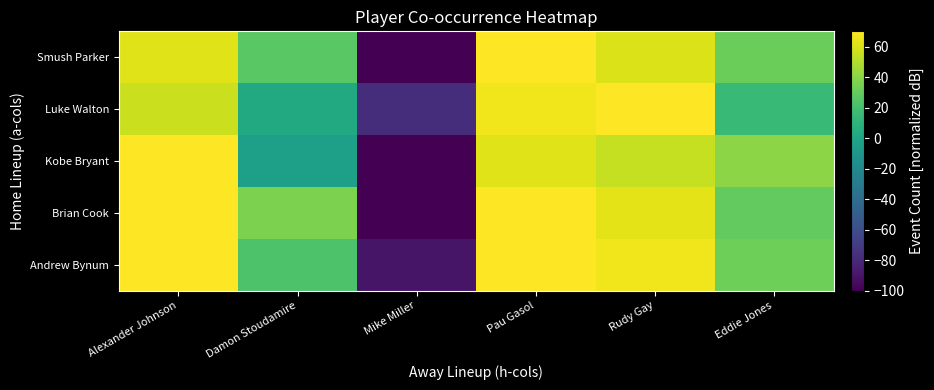

What is the smallest value displayed?

-125.9